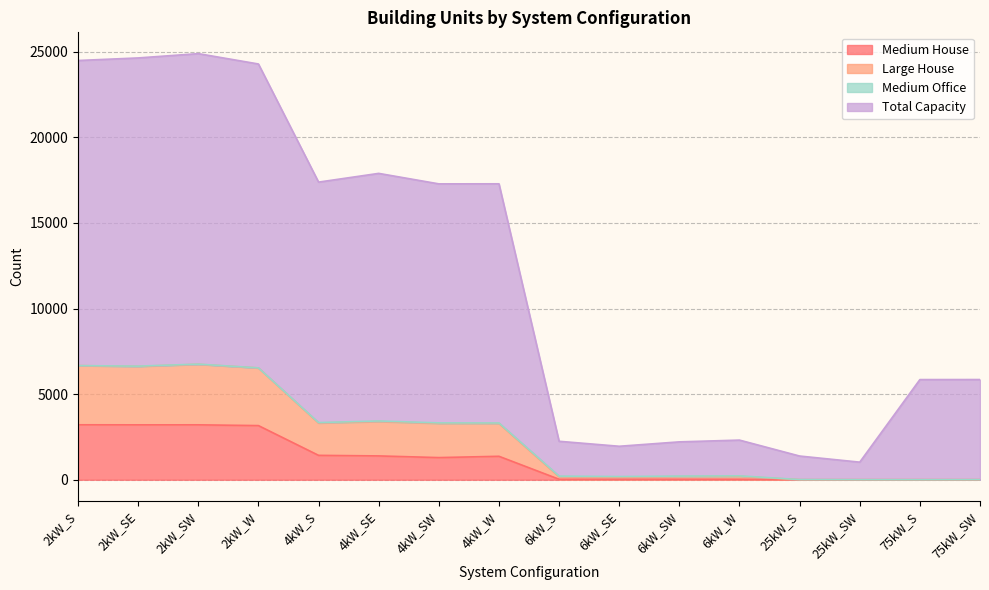

Where does the Medium House series first go above 1294?

2kW_S